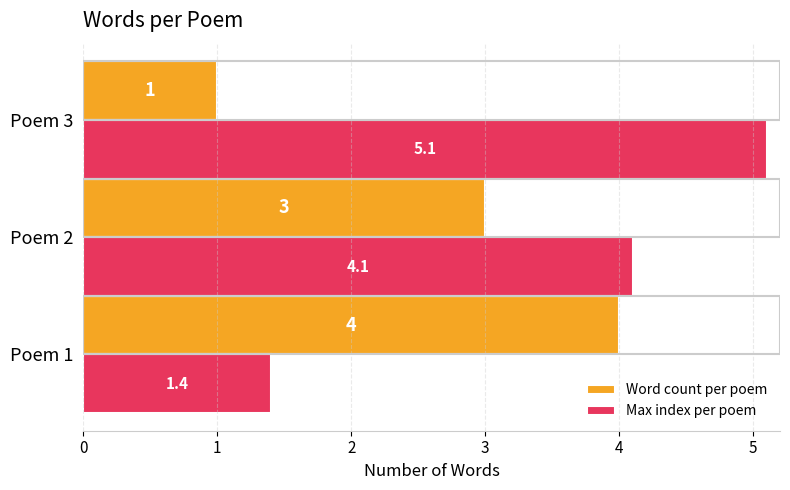

What is the greatest value displayed?

5.1